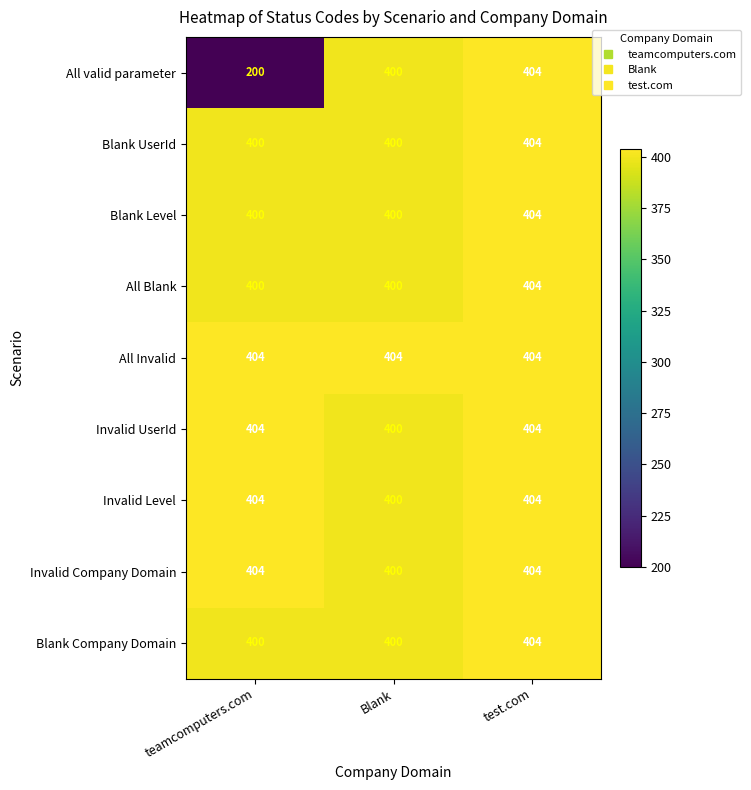

How many Invalid UserId values are between 400 and 404?

3